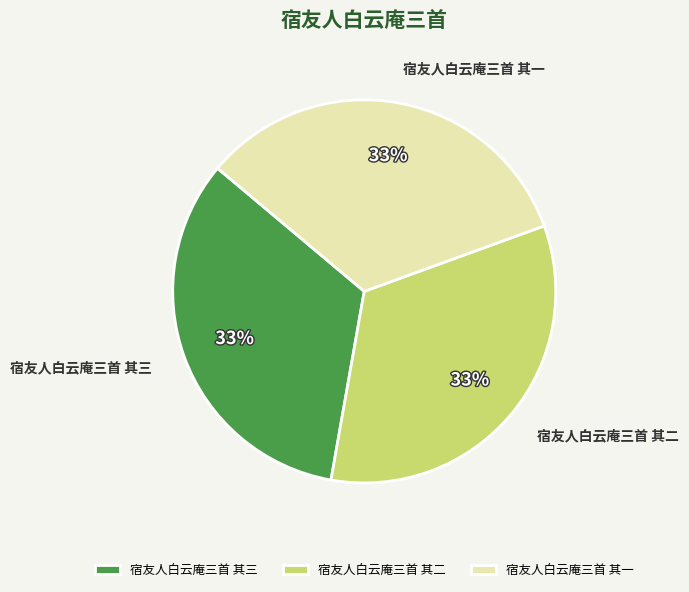

What percentage is the 宿友人白云庵三首 其二 slice, to the nearest percent?

33%